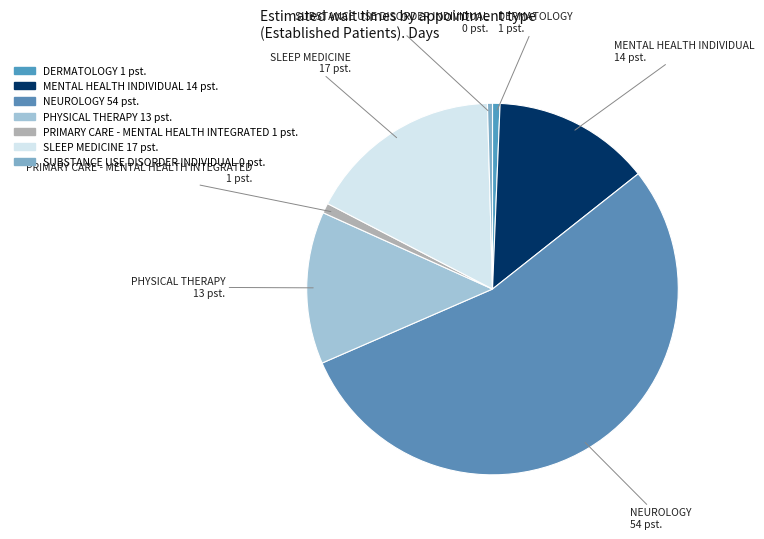

What is the largest slice in the pie chart?

NEUROLOGY